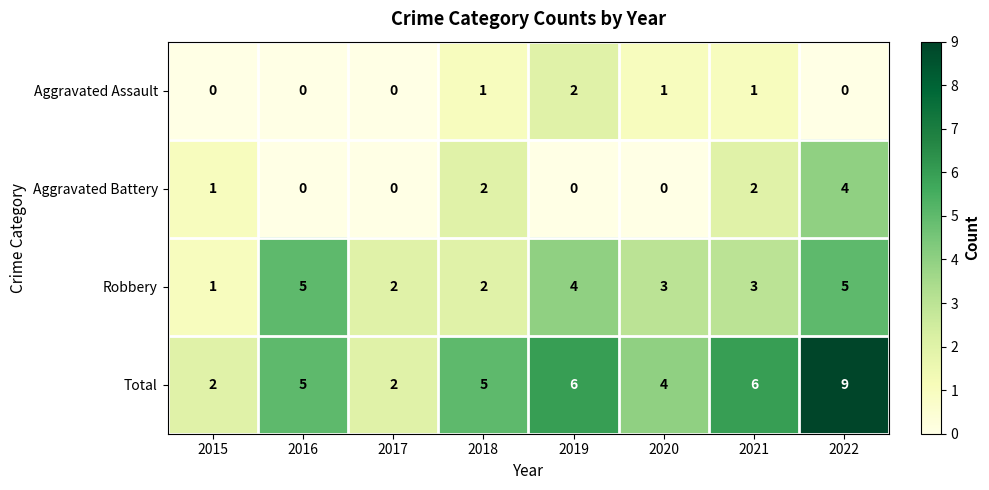

At which label does Robbery first exceed 3?

2016